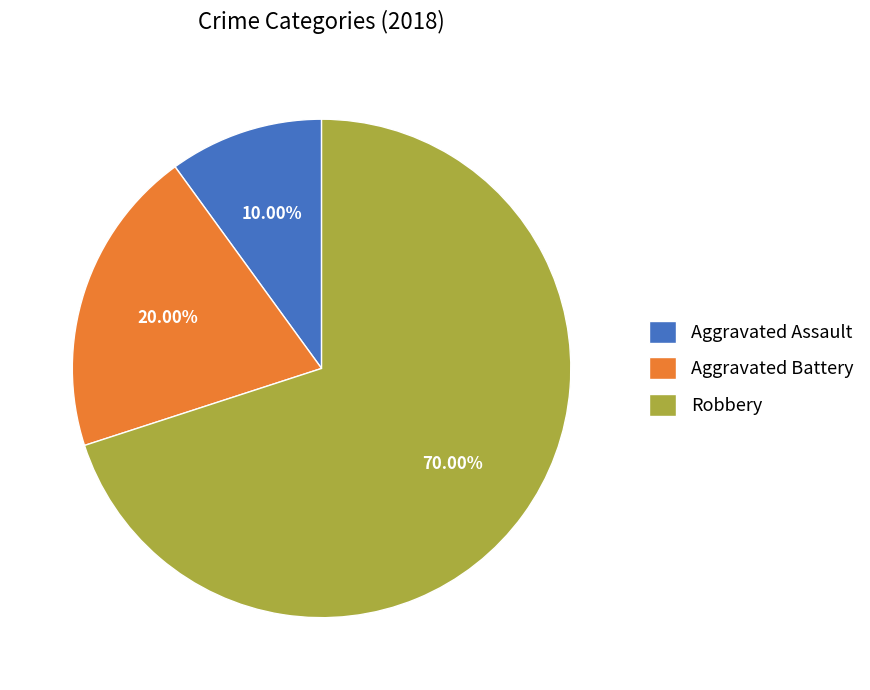

What percentage is the Robbery slice, to the nearest percent?

70%